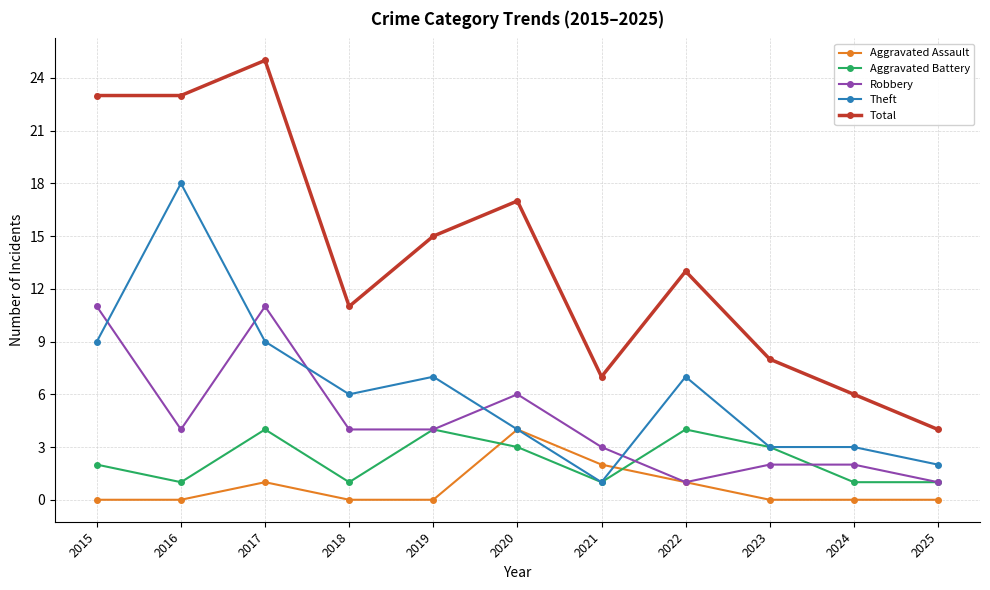

Which series has the largest range (max minus min)?

Total